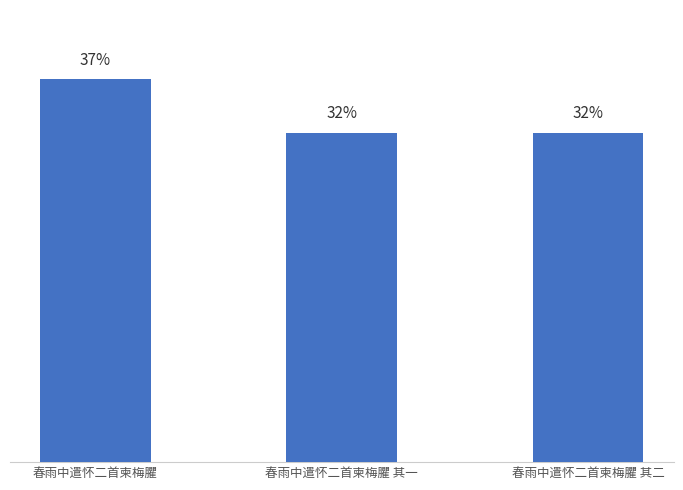

Which has a higher value, 春雨中遣怀二首柬梅臞 其一 or 春雨中遣怀二首柬梅臞?

春雨中遣怀二首柬梅臞